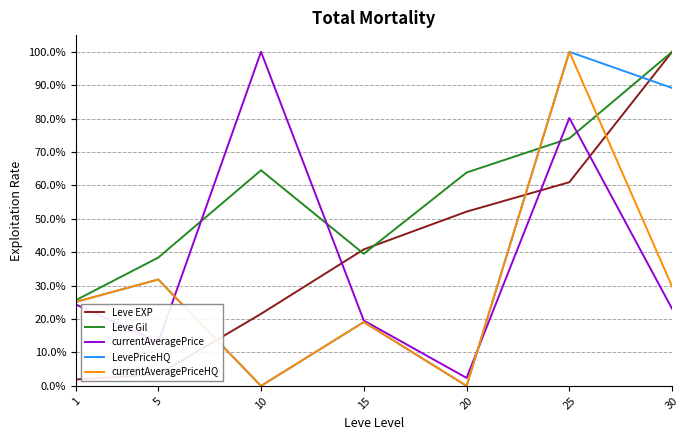

What is the spread (max minus min) of values at 25?

39.0